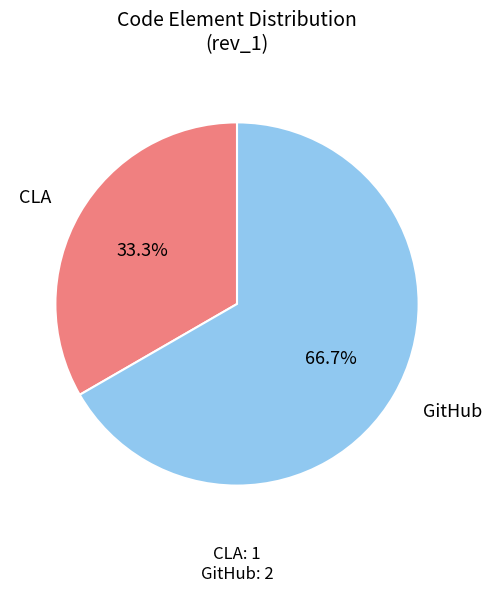

Does any single category account for the majority?

Yes